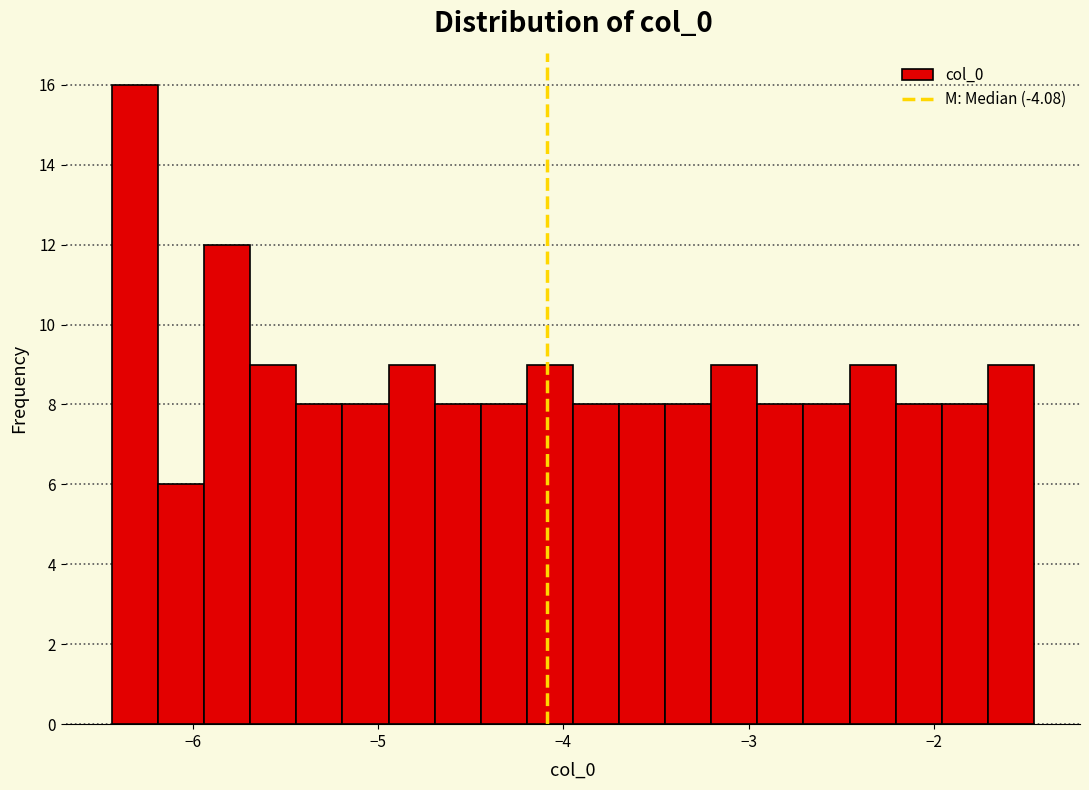

Around what value on the x-axis is the tallest bar? Give the approximate position of its centre, as read against the axis.

-6.3